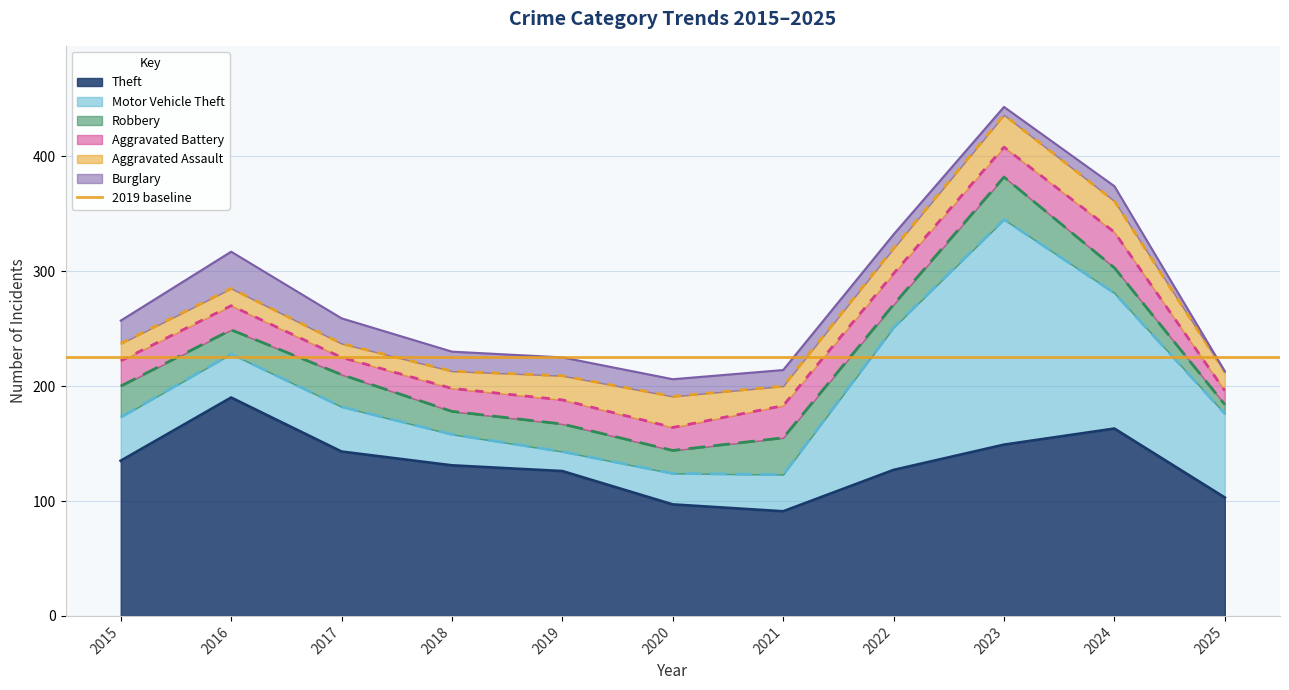

How many lines are shown in the chart?

6